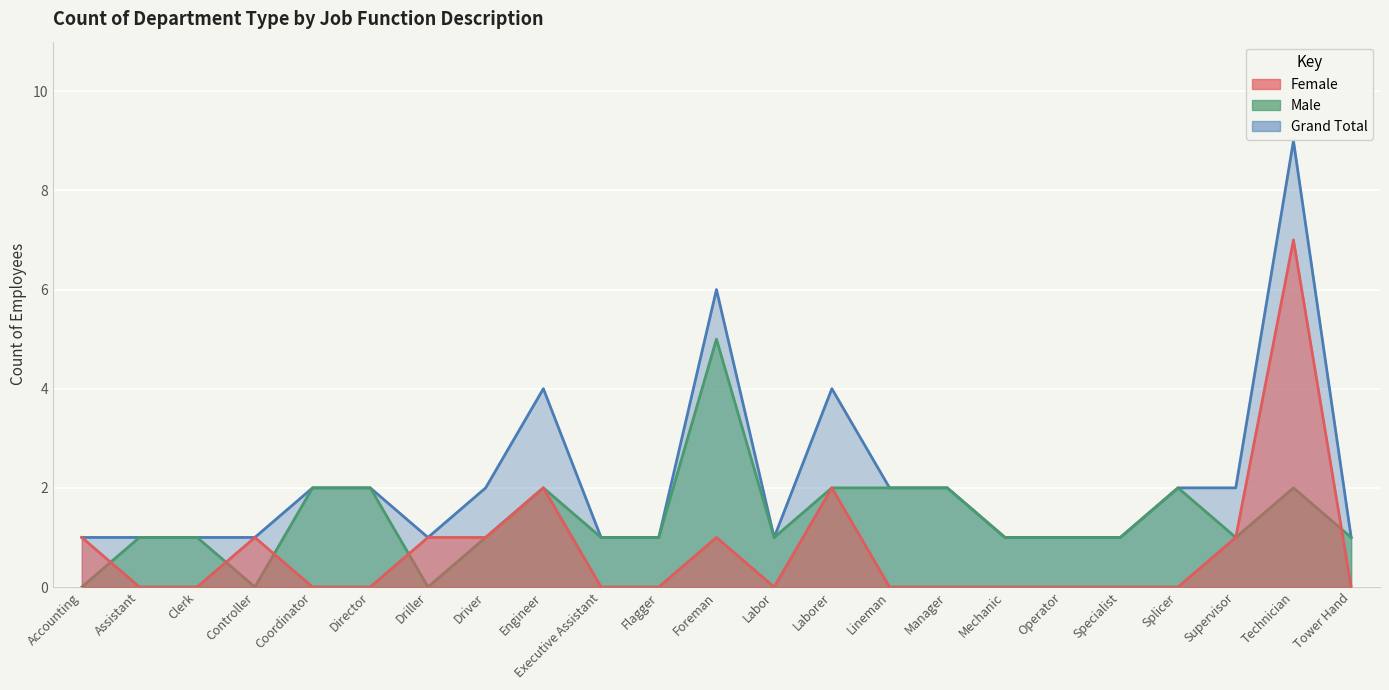

Reading left to right, what are all the values shown in this chart?

Female: Accounting=1	Assistant=0	Clerk=0	Controller=1	Coordinator=0	Director=0	Driller=1	Driver=1	Engineer=2	Executive Assistant=0	Flagger=0	Foreman=1	Labor=0	Laborer=2	Lineman=0	Manager=0	Mechanic=0	Operator=0	Specialist=0	Splicer=0	Supervisor=1	Technician=7	Tower Hand=0
Male: Accounting=0	Assistant=1	Clerk=1	Controller=0	Coordinator=2	Director=2	Driller=0	Driver=1	Engineer=2	Executive Assistant=1	Flagger=1	Foreman=5	Labor=1	Laborer=2	Lineman=2	Manager=2	Mechanic=1	Operator=1	Specialist=1	Splicer=2	Supervisor=1	Technician=2	Tower Hand=1
Grand Total: Accounting=1	Assistant=1	Clerk=1	Controller=1	Coordinator=2	Director=2	Driller=1	Driver=2	Engineer=4	Executive Assistant=1	Flagger=1	Foreman=6	Labor=1	Laborer=4	Lineman=2	Manager=2	Mechanic=1	Operator=1	Specialist=1	Splicer=2	Supervisor=2	Technician=9	Tower Hand=1